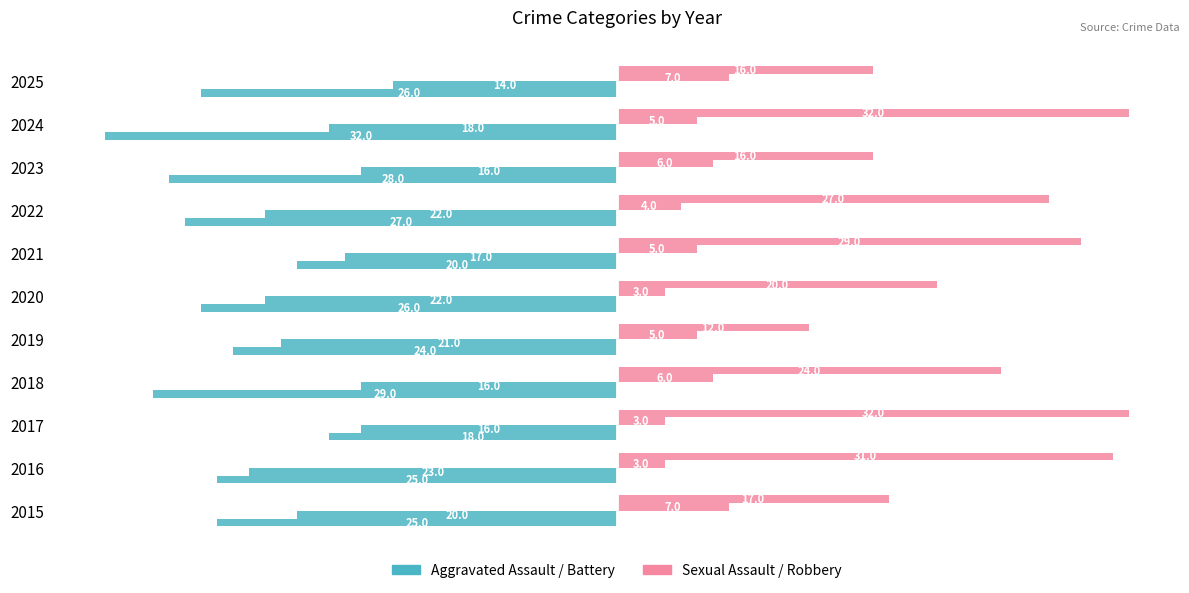

Reading right to left, transcribe all the data shown in this chart.

Aggravated Assault: -26	-32	-28	-27	-20	-26	-24	-29	-18	-25	-25
Aggravated Battery: -14	-18	-16	-22	-17	-22	-21	-16	-16	-23	-20
Criminal Sexual Assault: 7	5	6	4	5	3	5	6	3	3	7
Robbery: 16	32	16	27	29	20	12	24	32	31	17